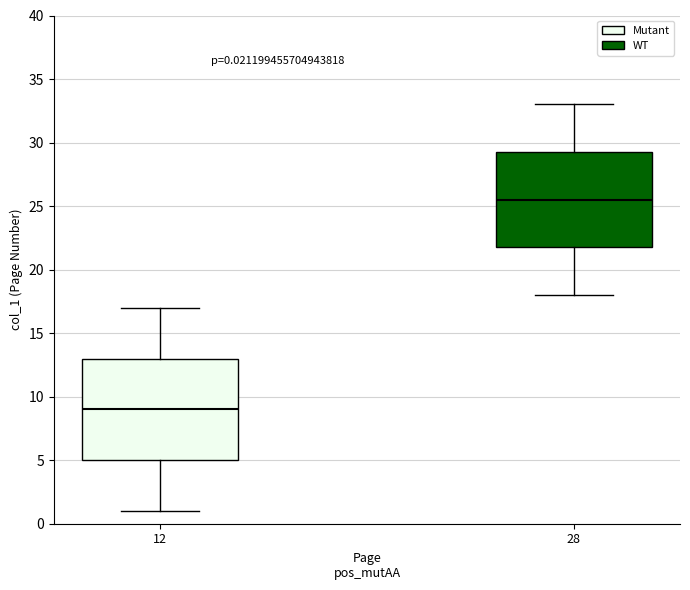

Which box is the tallest, from its lower edge to its upper edge?

12